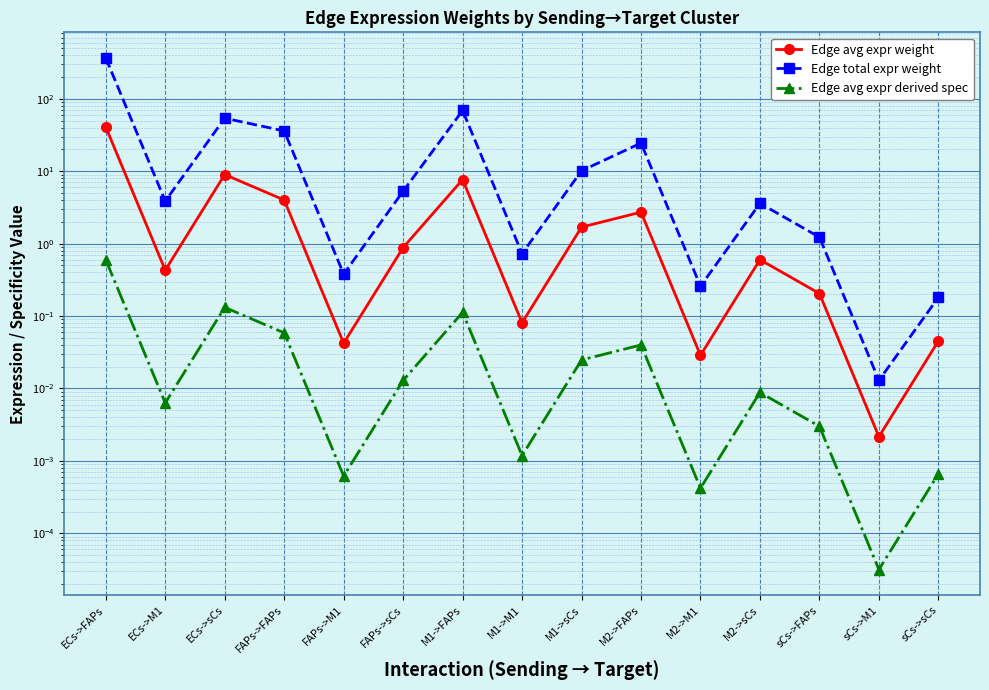

At which category is the sum across all series the highest?

ECs->FAPs